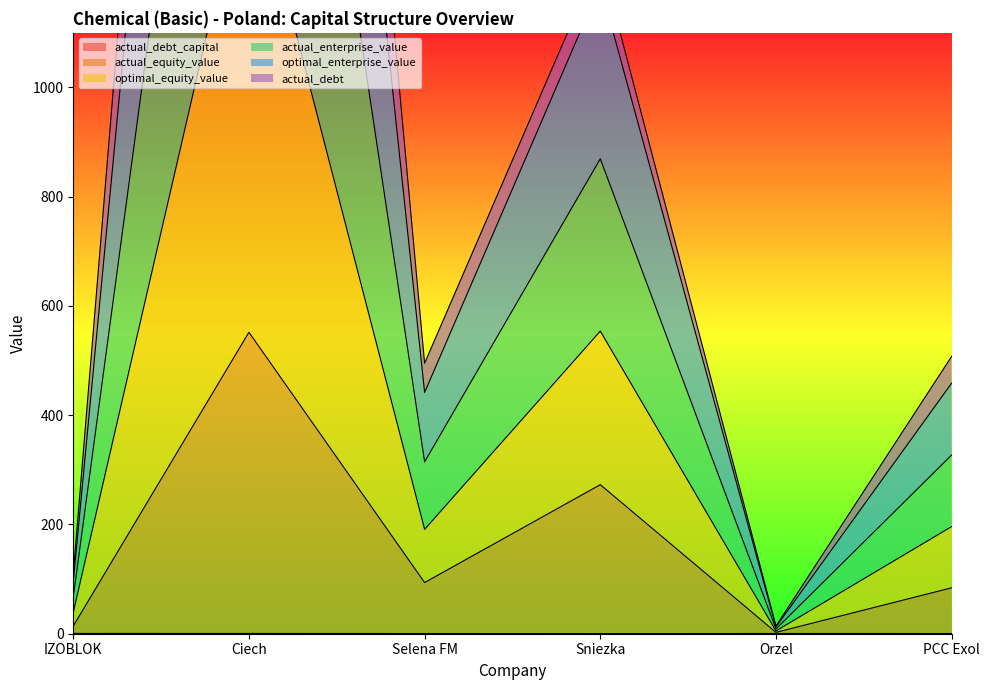

Which series has the largest range (max minus min)?

optimal_equity_value